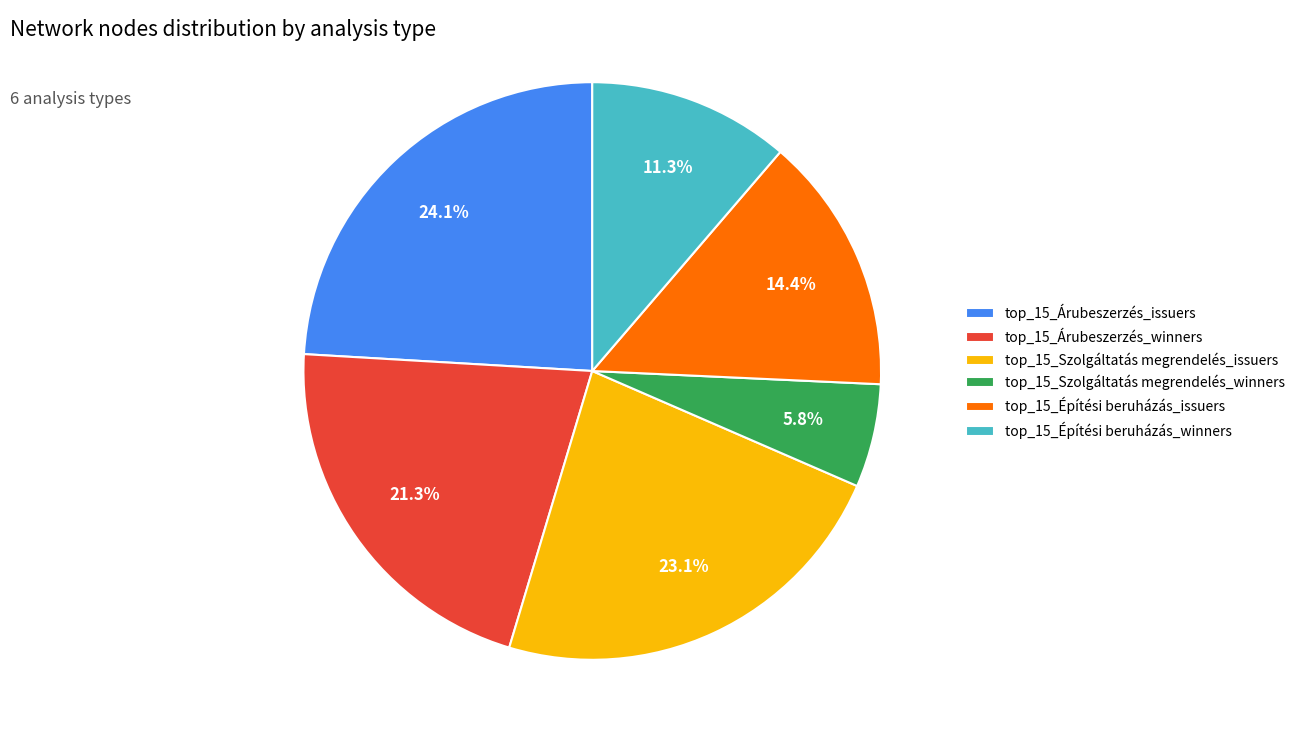

True or false: top_15_Építési beruházás_issuers accounts for 26% of the total.

False